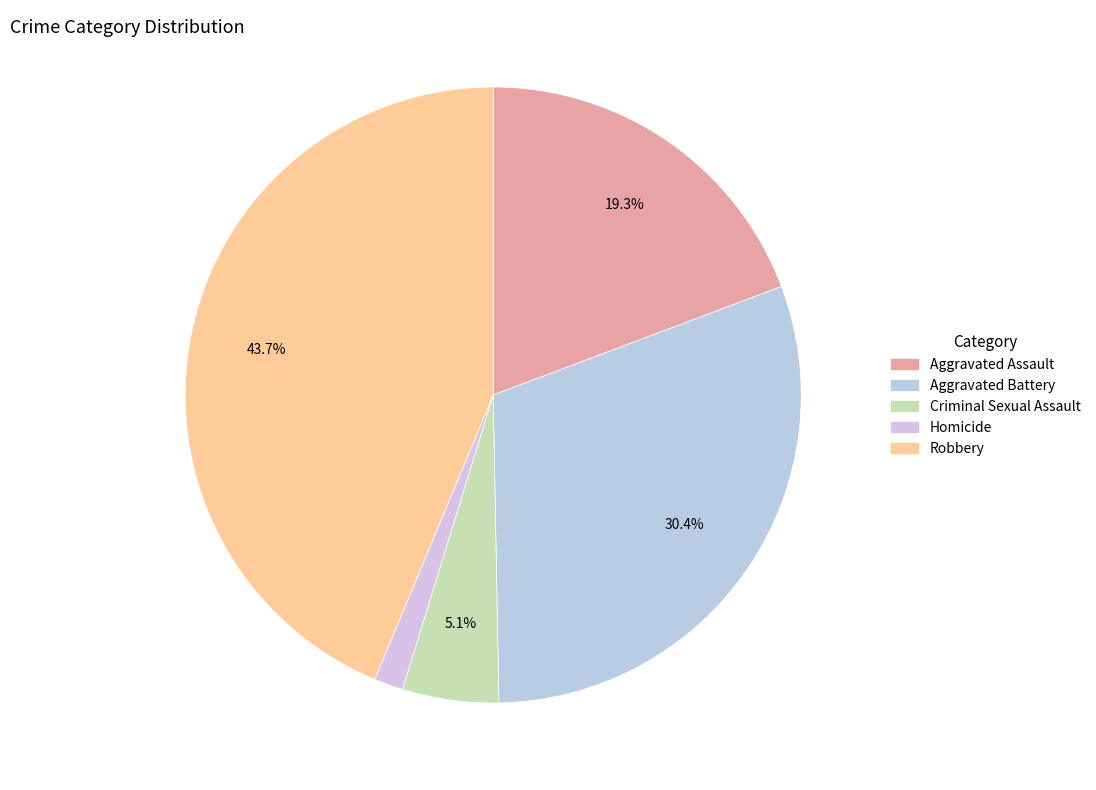

Rank the categories by value from lowest to highest.

Homicide, Criminal Sexual Assault, Aggravated Assault, Aggravated Battery, Robbery